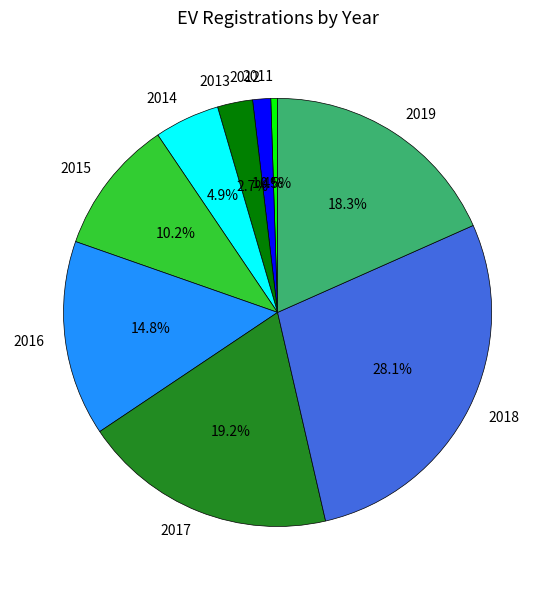

Which has a higher value, 2016 or 2011?

2016